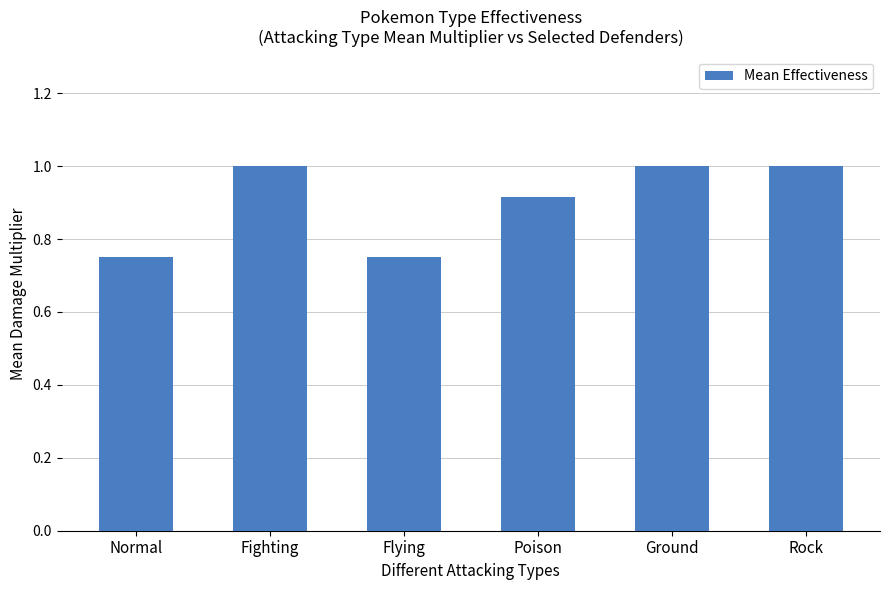

What is the greatest value displayed?

1.0